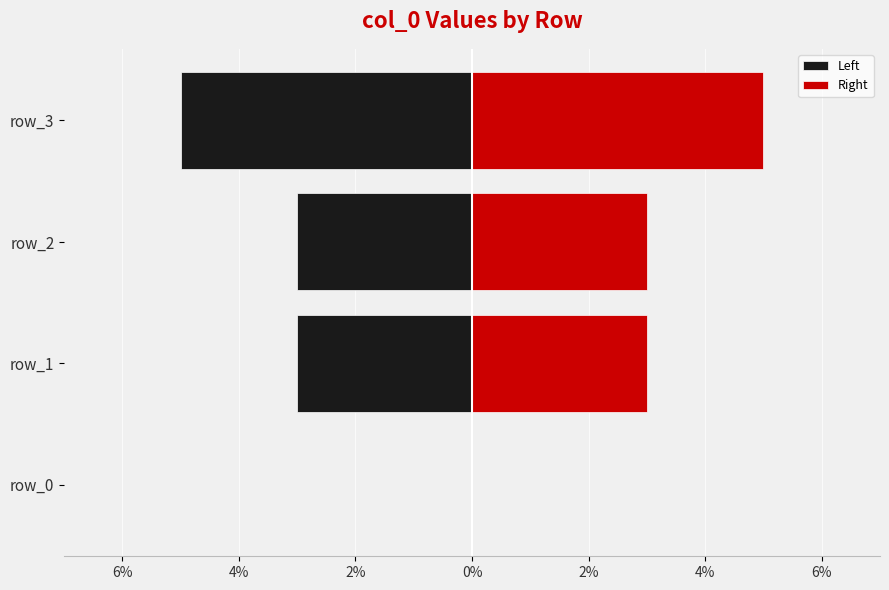

At how many categories does at least one series exceed -4?

4